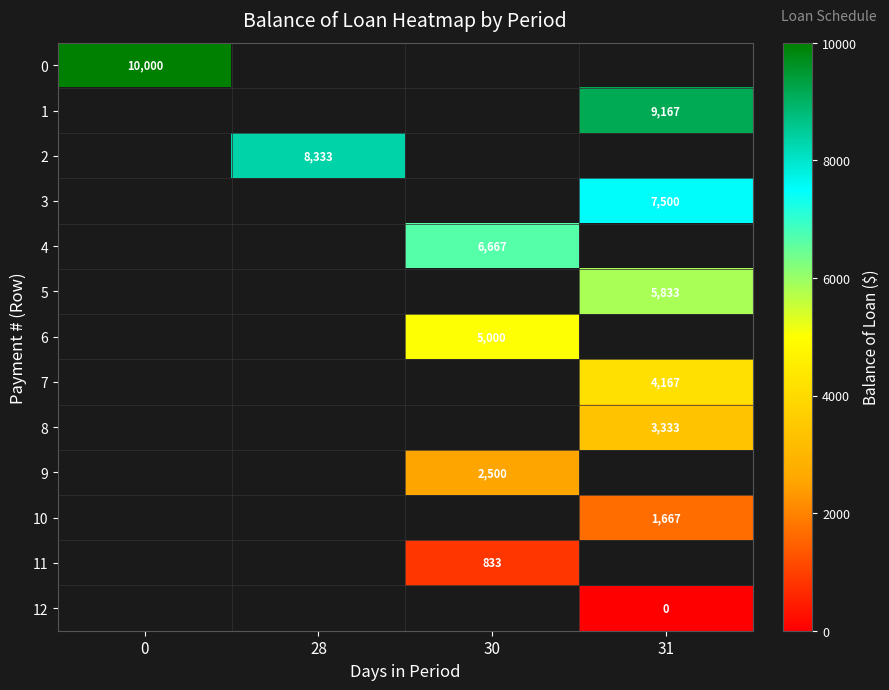

List the series in order of their overall mean, highest first.

row_0, row_1, row_2, row_3, row_4, row_5, row_6, row_7, row_8, row_9, row_10, row_11, row_12